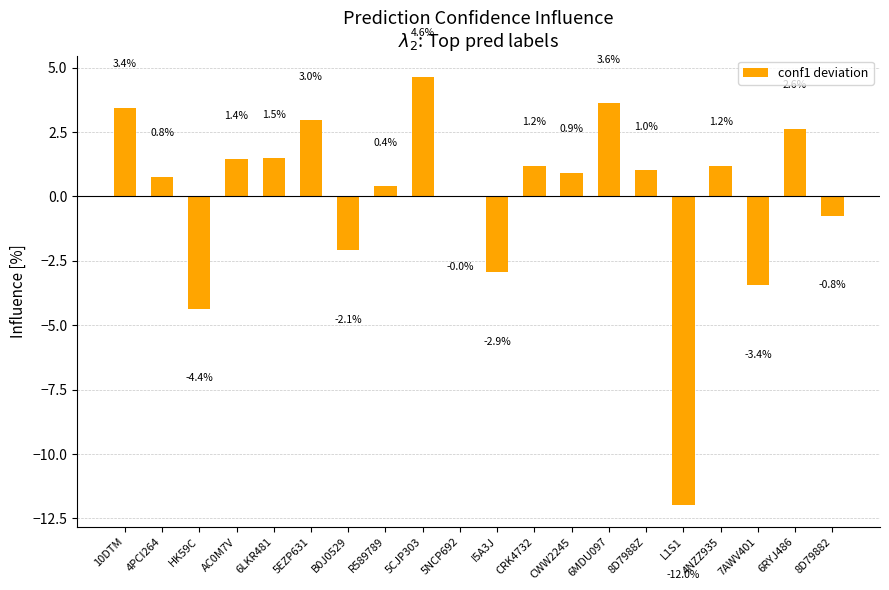

What is the sum of the values at L1S1 and I5A3J?

-14.9